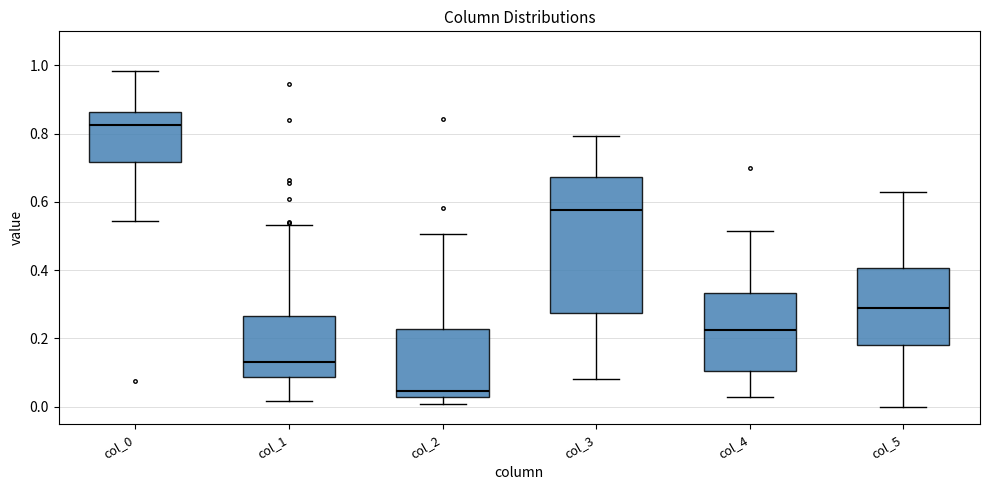

Which box is the tallest, from its lower edge to its upper edge?

col_3